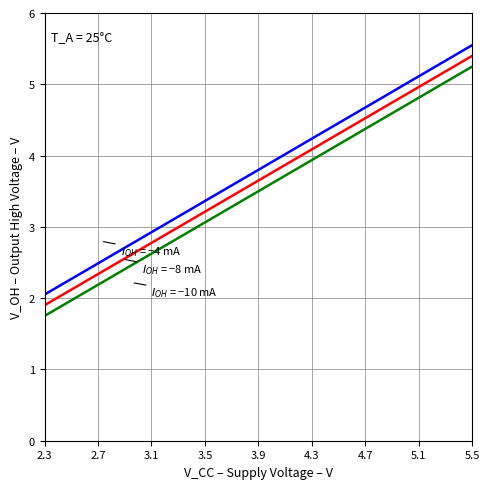

What is the maximum value shown in the chart?

5.6